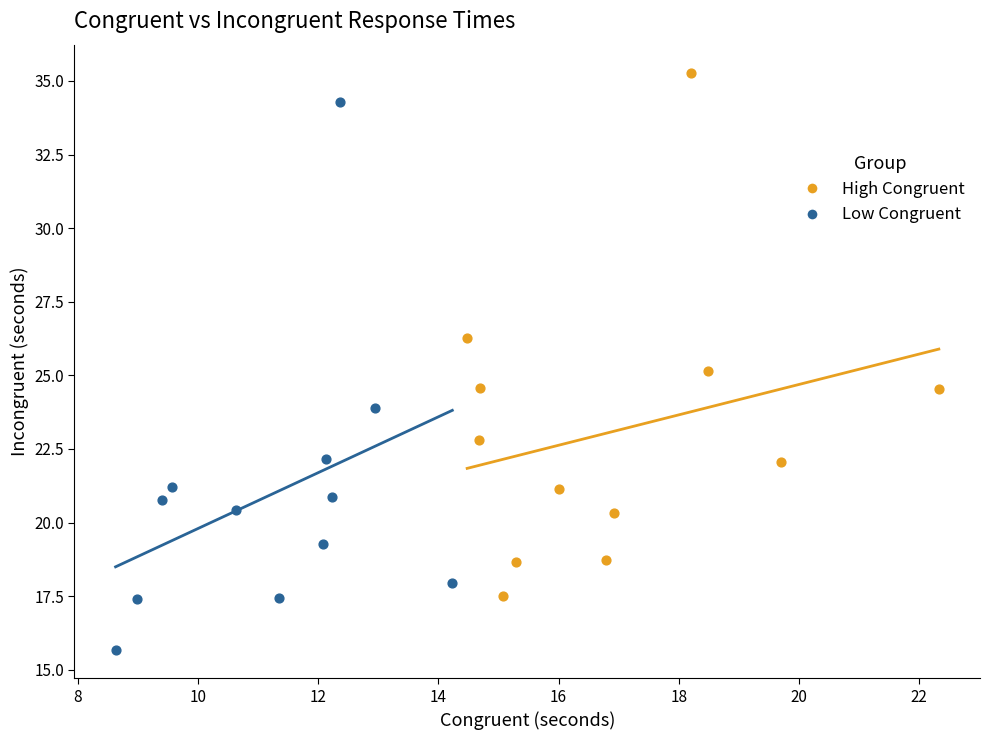

Which series contains the highest Y value?

High Congruent